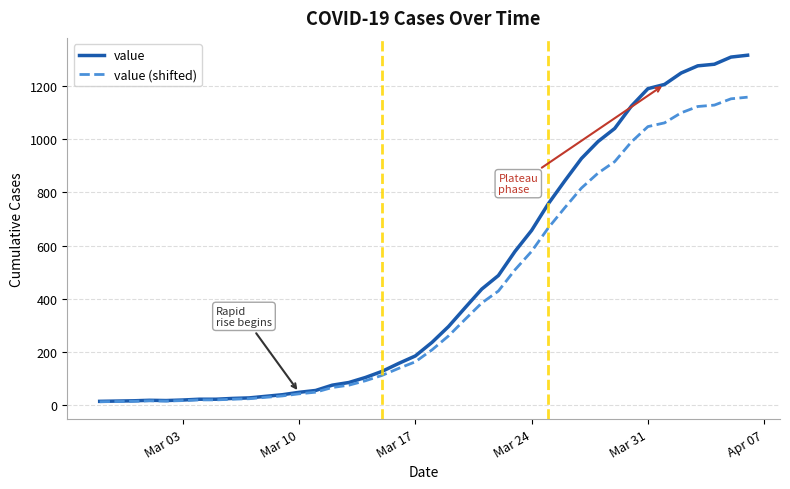

Which series has the widest spread of values?

value